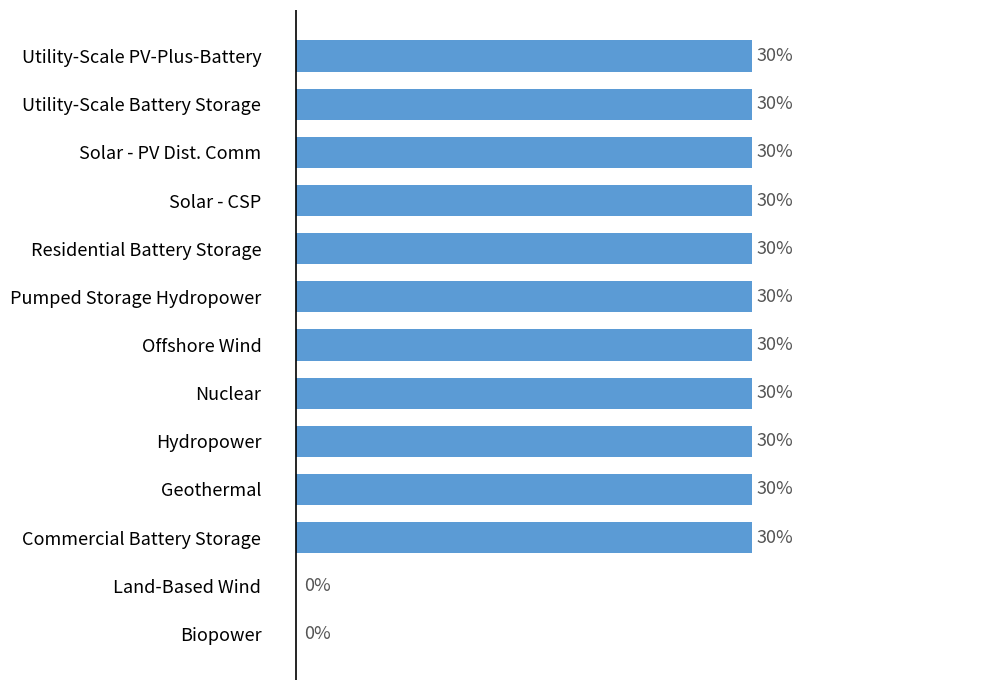

How many series are shown in this chart?

1